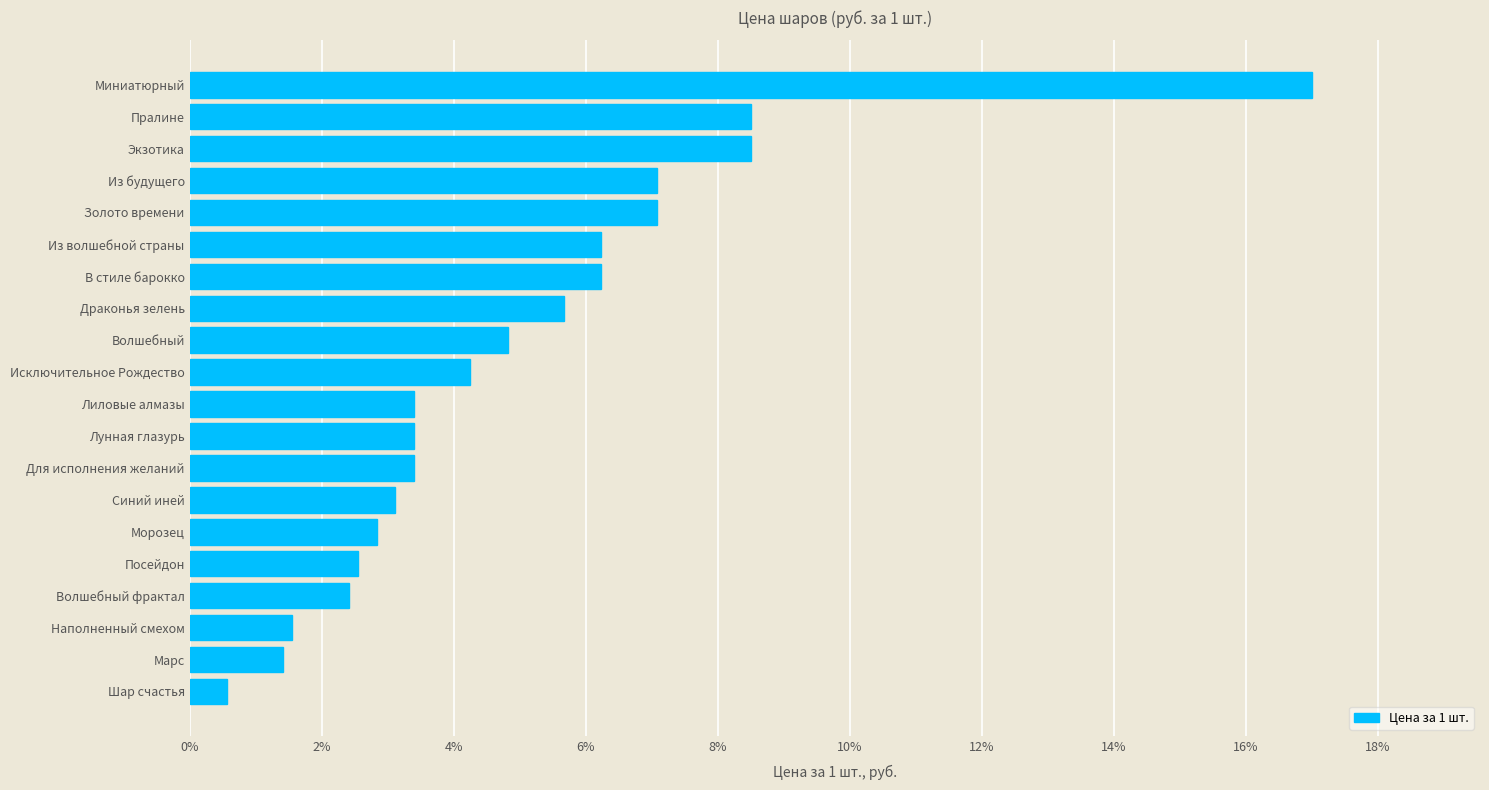

What is the greatest value displayed?

17.0